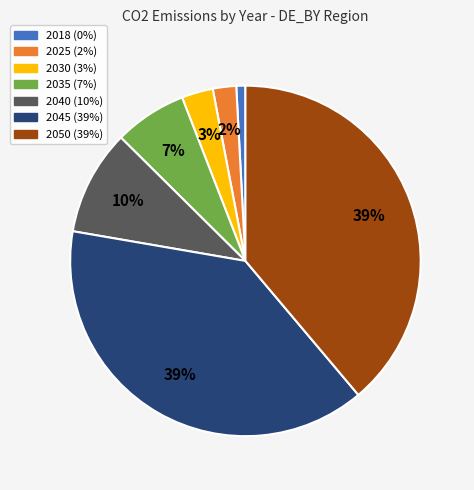

Which category has the smallest portion of the pie?

2018